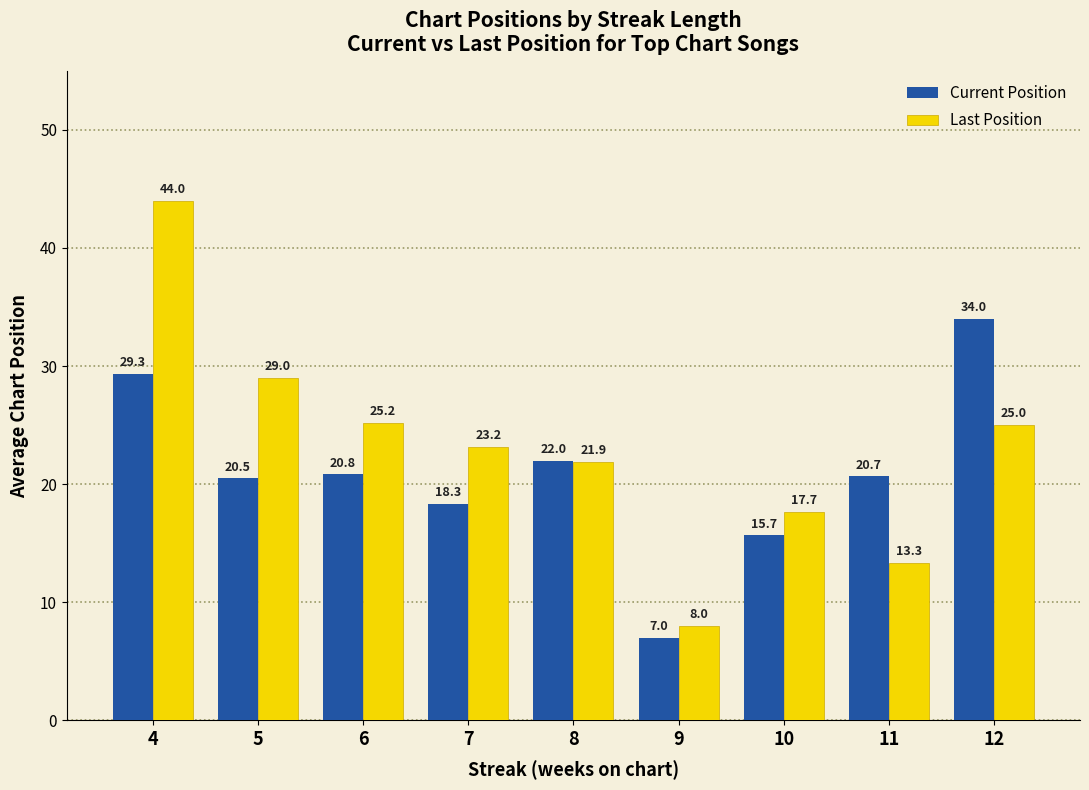

Reading left to right, what are all the values shown in this chart?

Current Position: 4=29.3	5=20.5	6=20.8	7=18.3	8=22.0	9=7.0	10=15.7	11=20.7	12=34.0
Last Position: 4=44.0	5=29.0	6=25.2	7=23.2	8=21.9	9=8.0	10=17.7	11=13.3	12=25.0